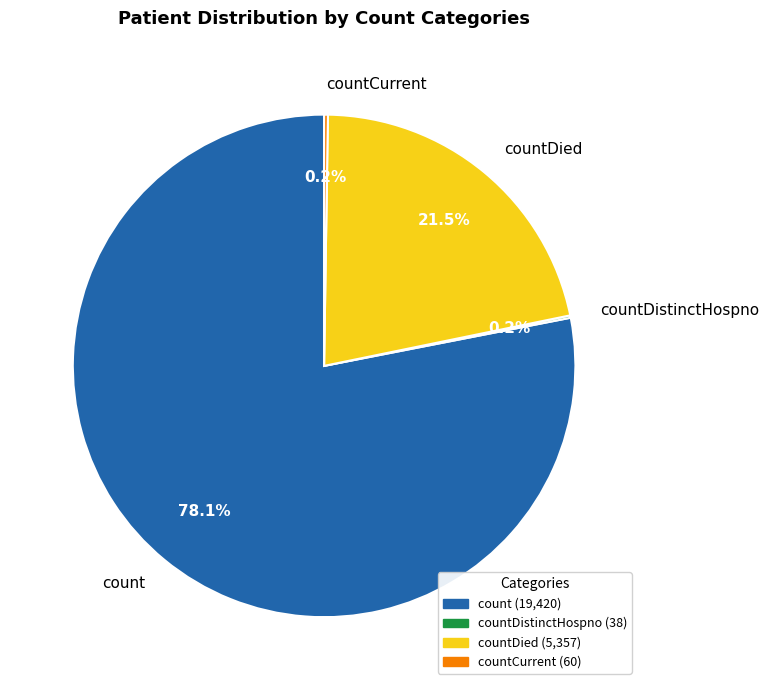

Is there any slice that represents more than half of the pie?

Yes